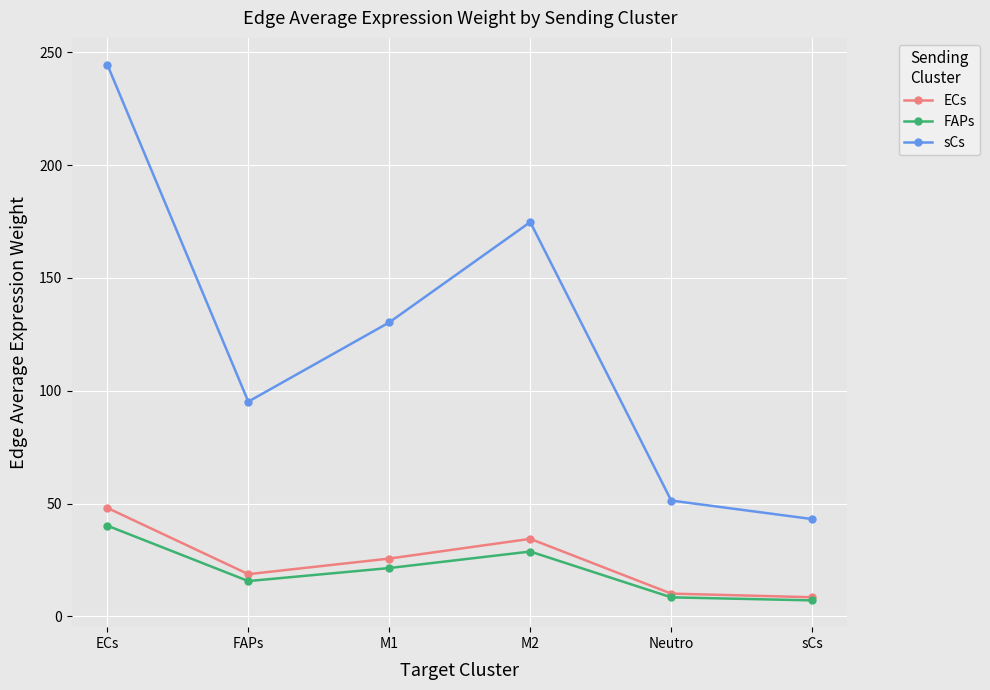

Reading left to right, what are all the values shown in this chart?

ECs: 48.1	18.7	25.6	34.4	10.1	8.5
FAPs: 40.2	15.7	21.4	28.7	8.4	7.1
sCs: 244.6	95.2	130.3	174.8	51.3	43.1